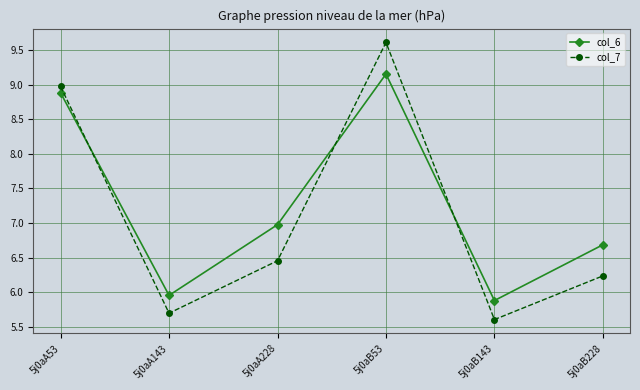

What position from the right is 5j0aB143?

2